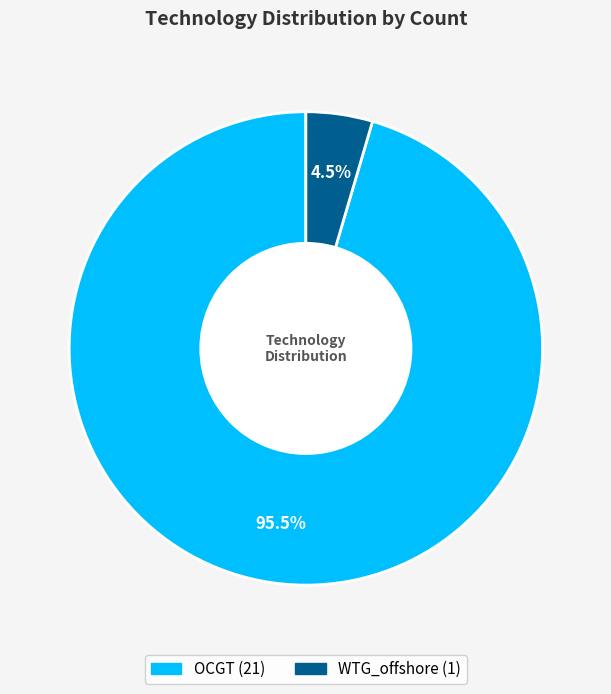

Rank the categories by value from highest to lowest.

OCGT, WTG_offshore